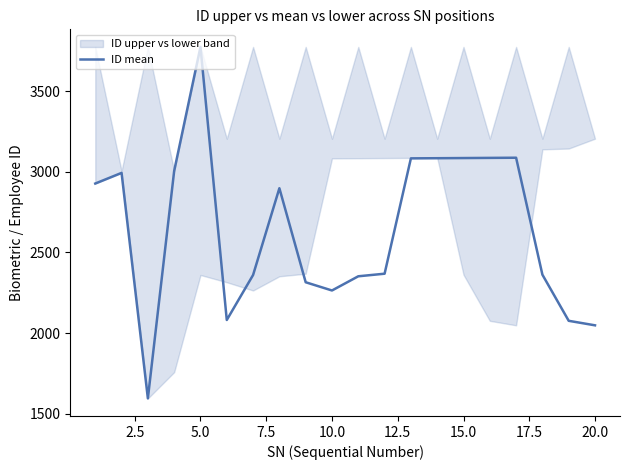

What is the greatest value displayed?

3774